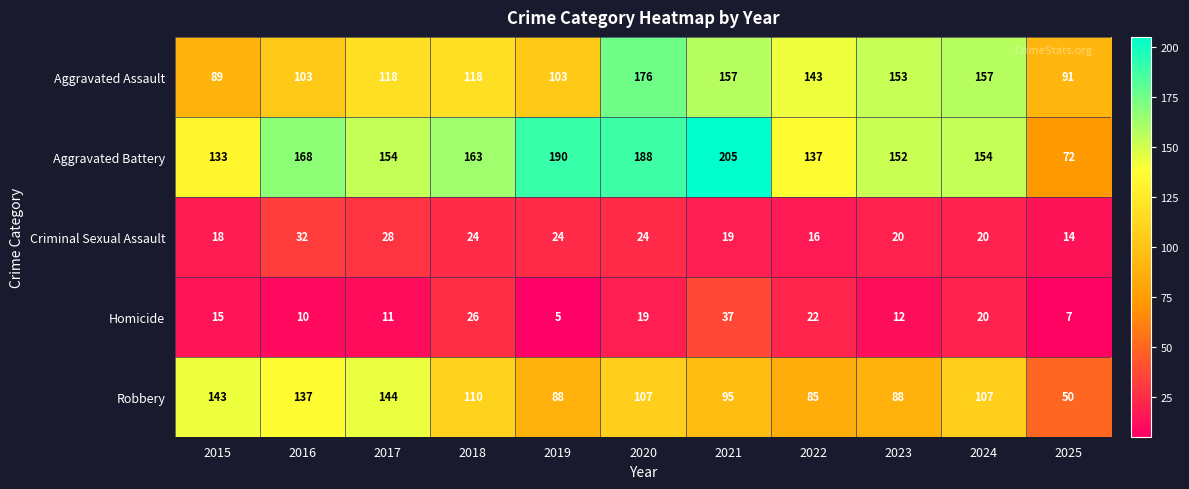

Is it true that Aggravated Assault equals 85 at 2024?

False